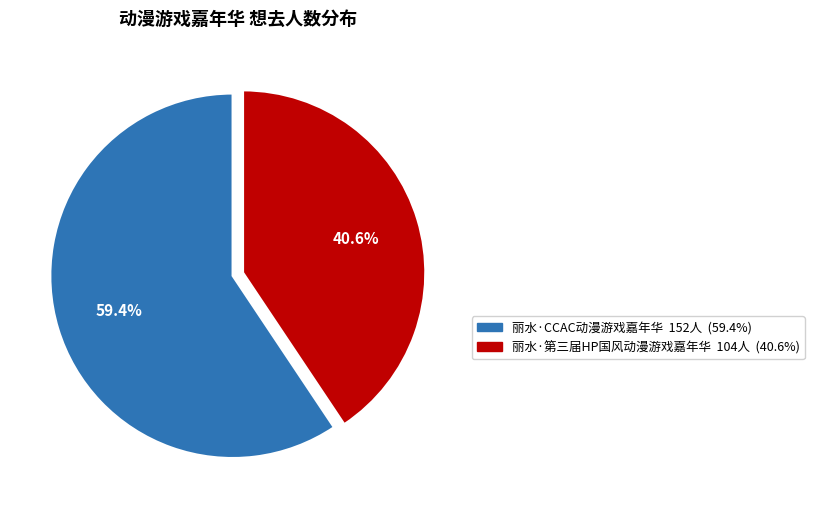

Do 丽水·CCAC动漫游戏嘉年华 and 丽水·第三届HP国风动漫游戏嘉年华 together represent more than half of the pie?

Yes